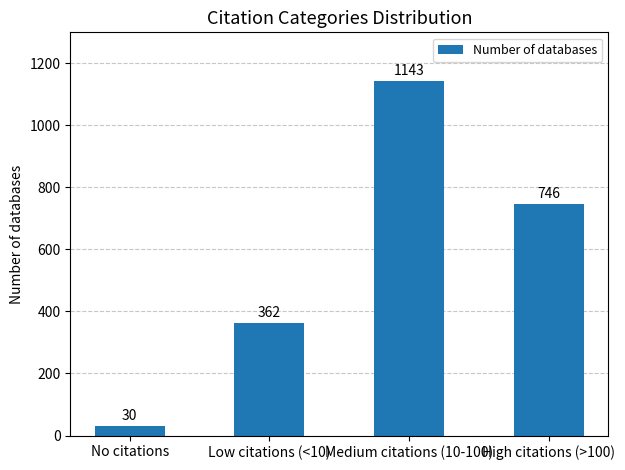

What is the minimum value shown in the chart?

30